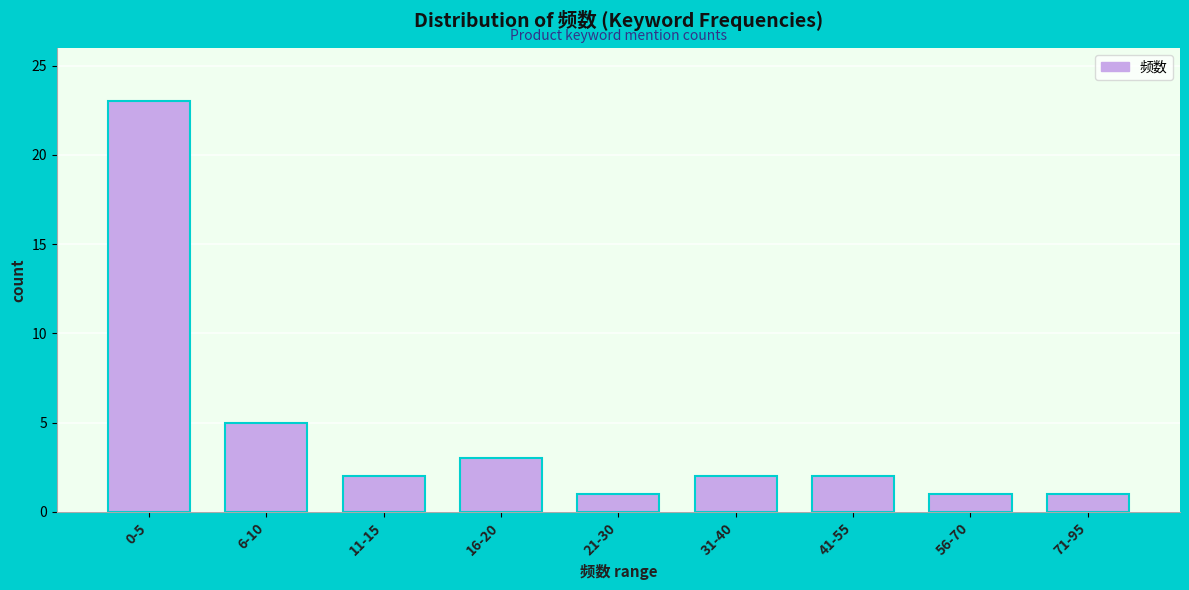

Reading left to right, what are all the values shown in this chart?

23	5	2	3	1	2	2	1	1